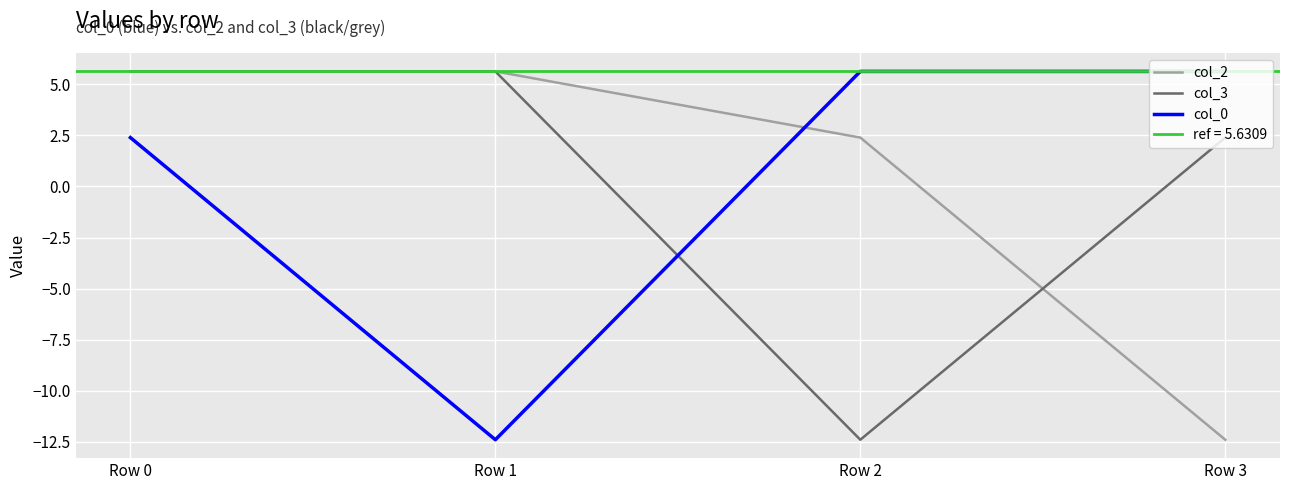

Where does the col_2 series first go above 5?

Row 0